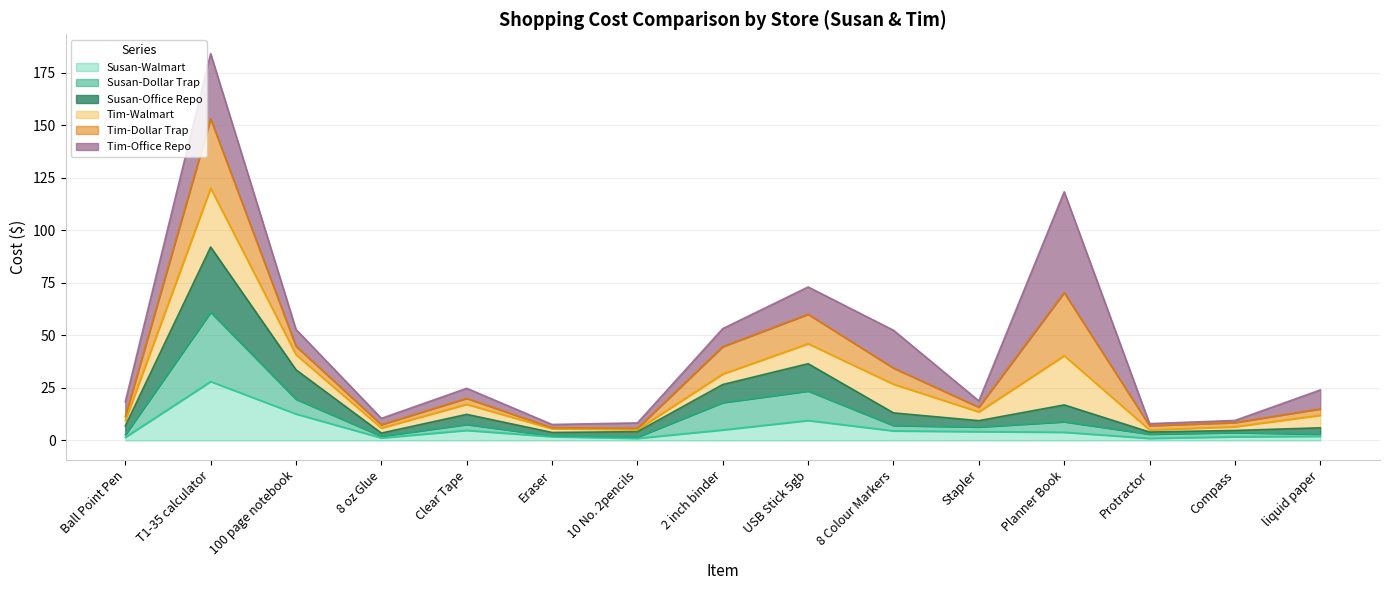

At which category is the sum across all series the highest?

T1-35 calculator